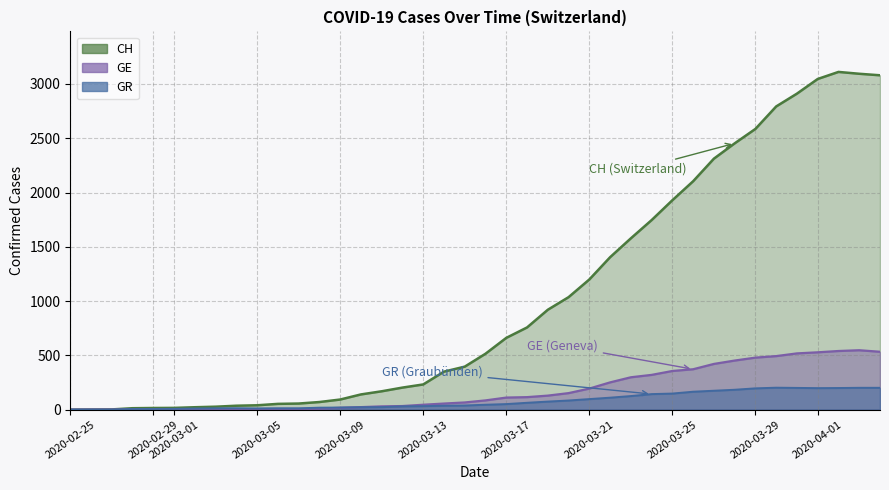

True or false: GE and CH intersect in this chart.

False